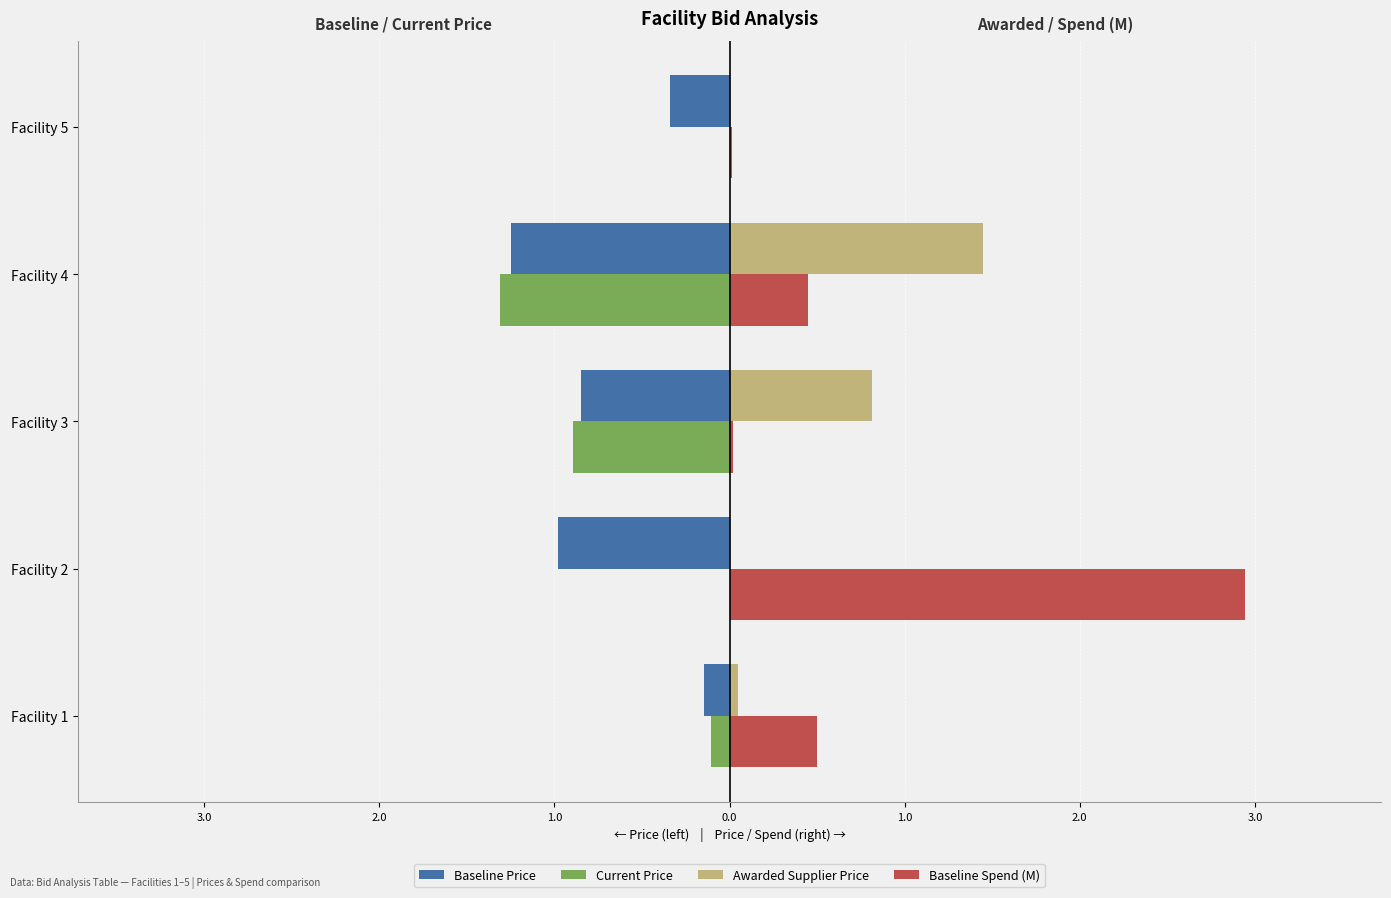

What is the difference between the second highest and second lowest values in the Current Price series?

0.9